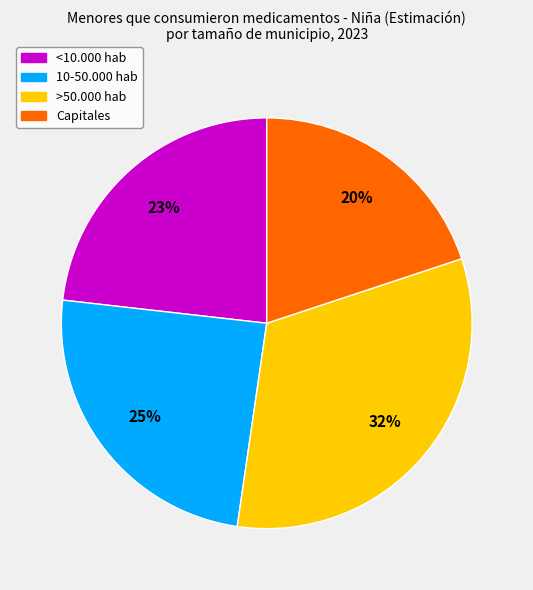

Between >50.000 hab and Capitales, which is larger?

>50.000 hab